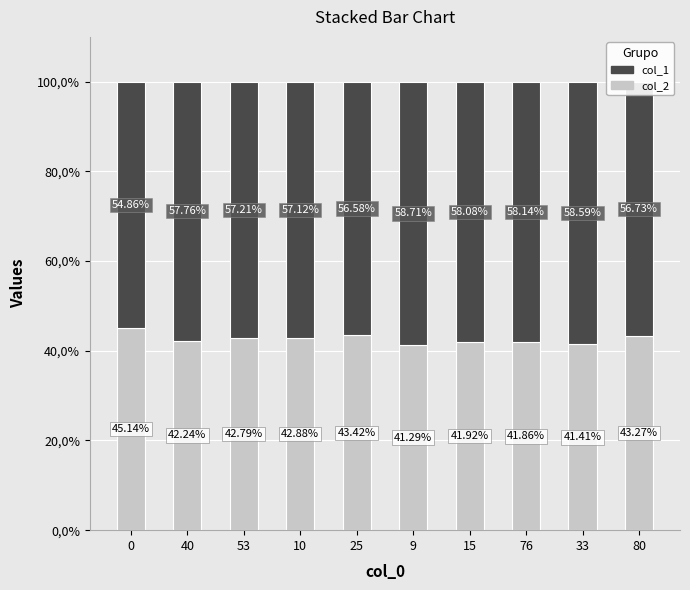

At which category is the sum across all series the highest?

15